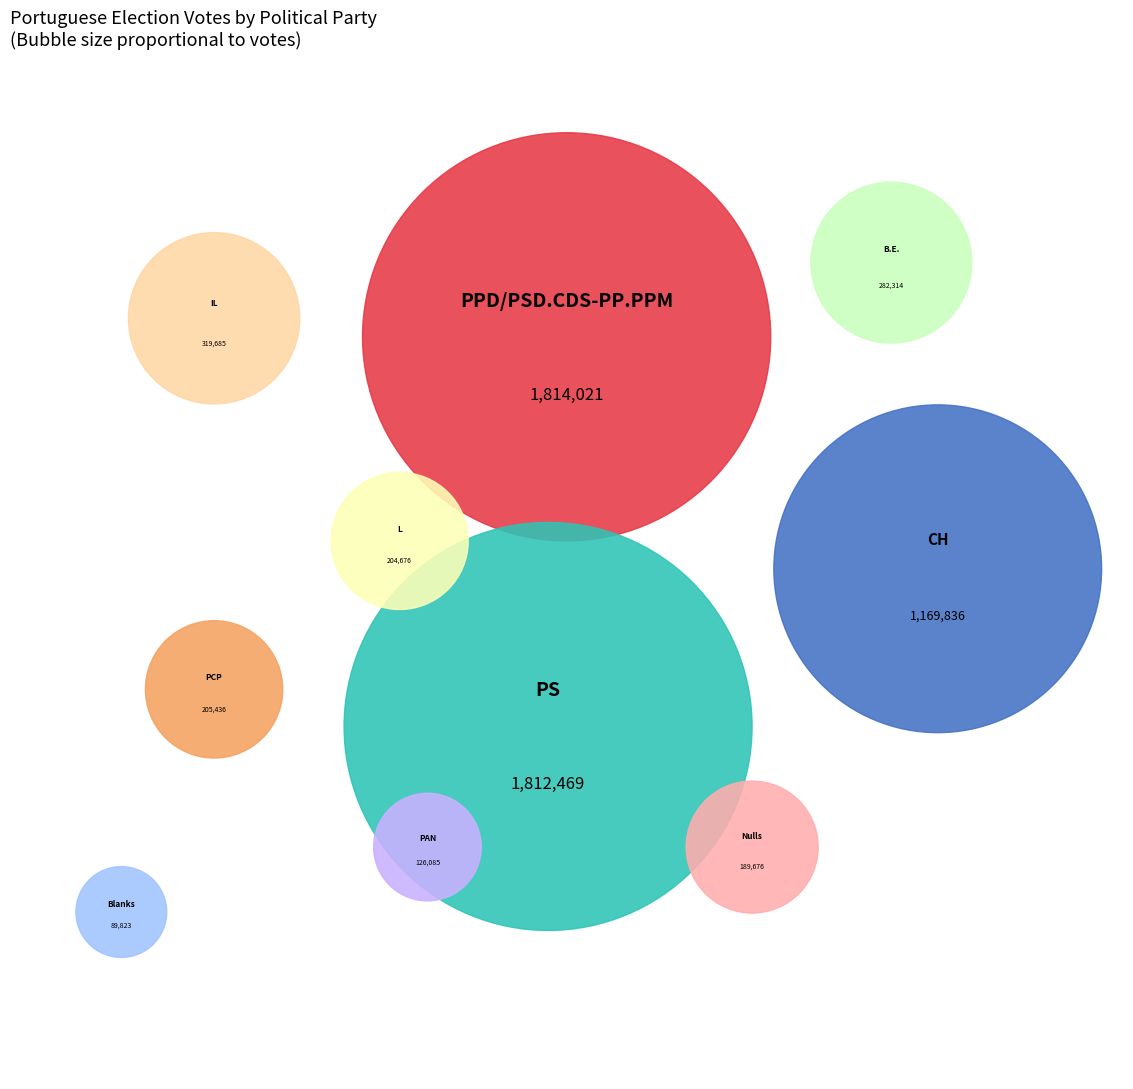

Count the number of slices in the pie.

10